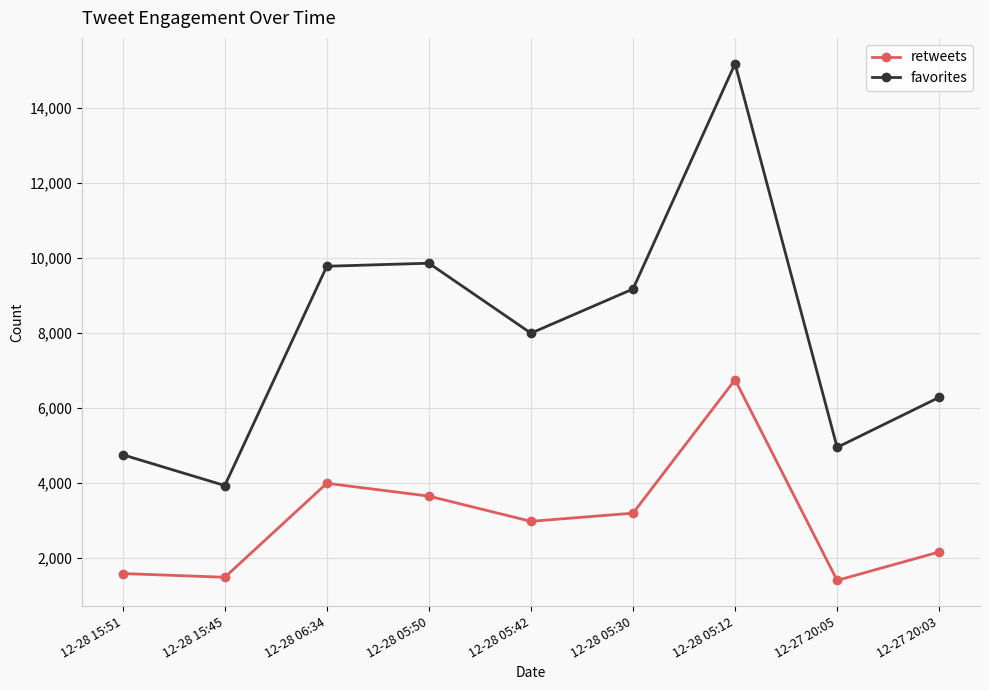

True or false: retweets and favorites cross at least once.

False